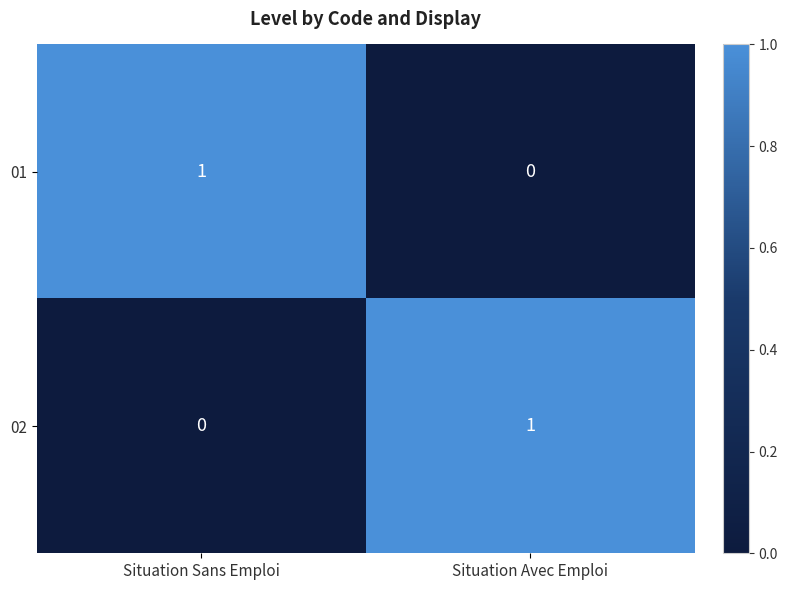

List the labels in order of 01 value, largest first.

Situation Sans Emploi, Situation Avec Emploi